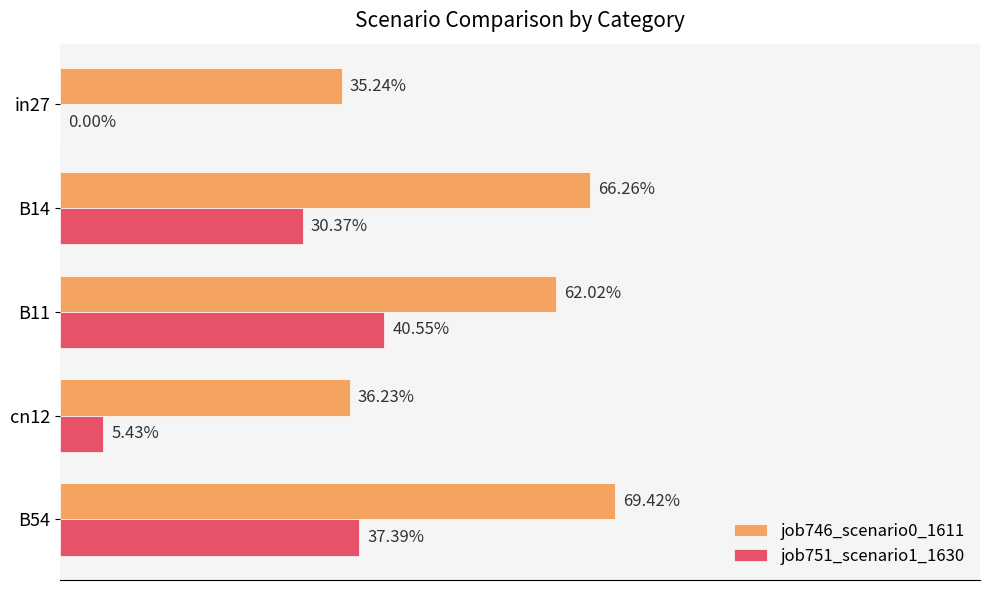

Are the bars grouped side by side (vs. stacked)?

Yes